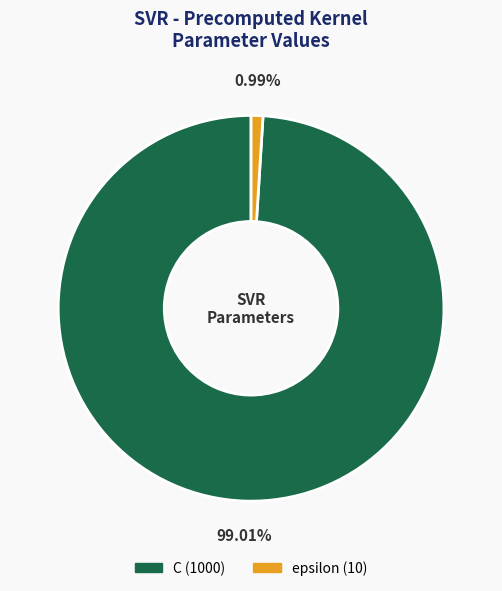

What is the majority slice?

C